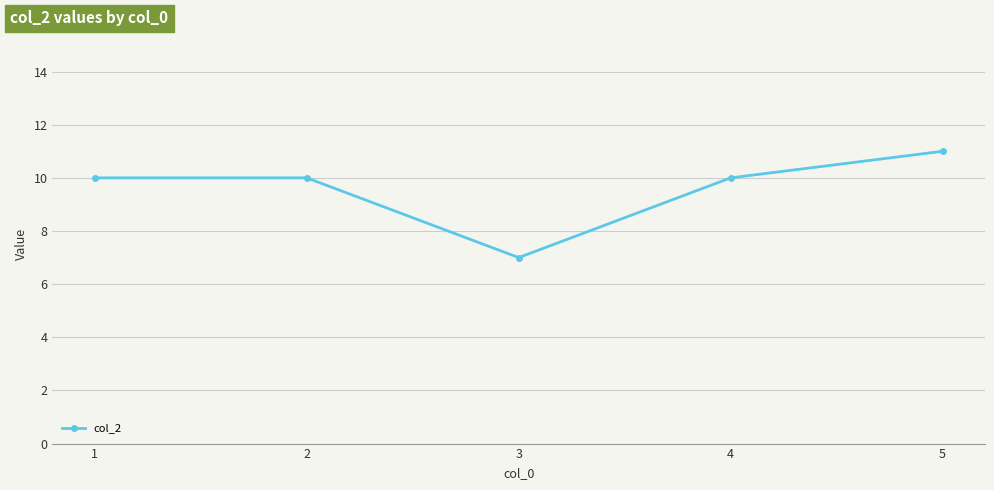

At which category does the chart reach its minimum across all series?

3